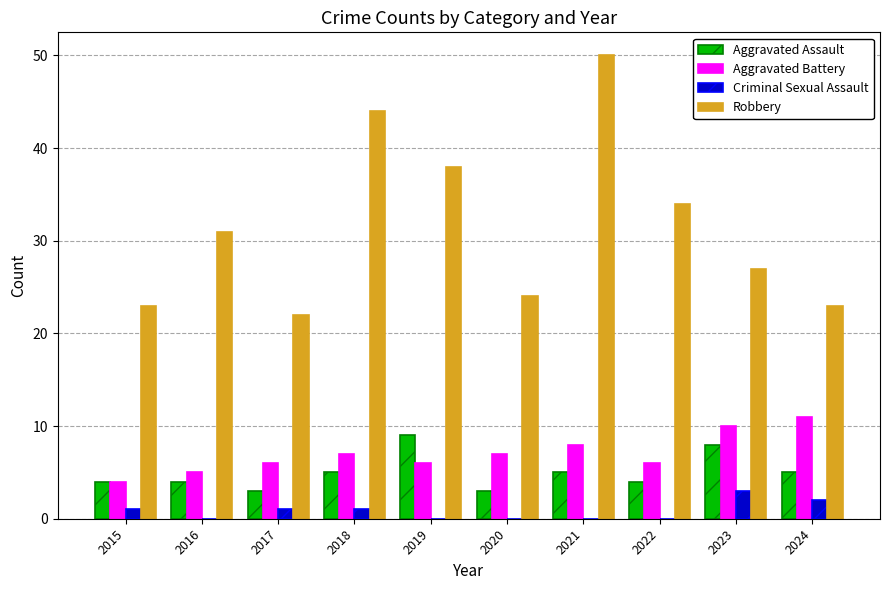

Reading left to right, list all the values displayed in this chart.

Aggravated Assault: 2015=4	2016=4	2017=3	2018=5	2019=9	2020=3	2021=5	2022=4	2023=8	2024=5
Aggravated Battery: 2015=4	2016=5	2017=6	2018=7	2019=6	2020=7	2021=8	2022=6	2023=10	2024=11
Criminal Sexual Assault: 2015=1	2016=0	2017=1	2018=1	2019=0	2020=0	2021=0	2022=0	2023=3	2024=2
Robbery: 2015=23	2016=31	2017=22	2018=44	2019=38	2020=24	2021=50	2022=34	2023=27	2024=23